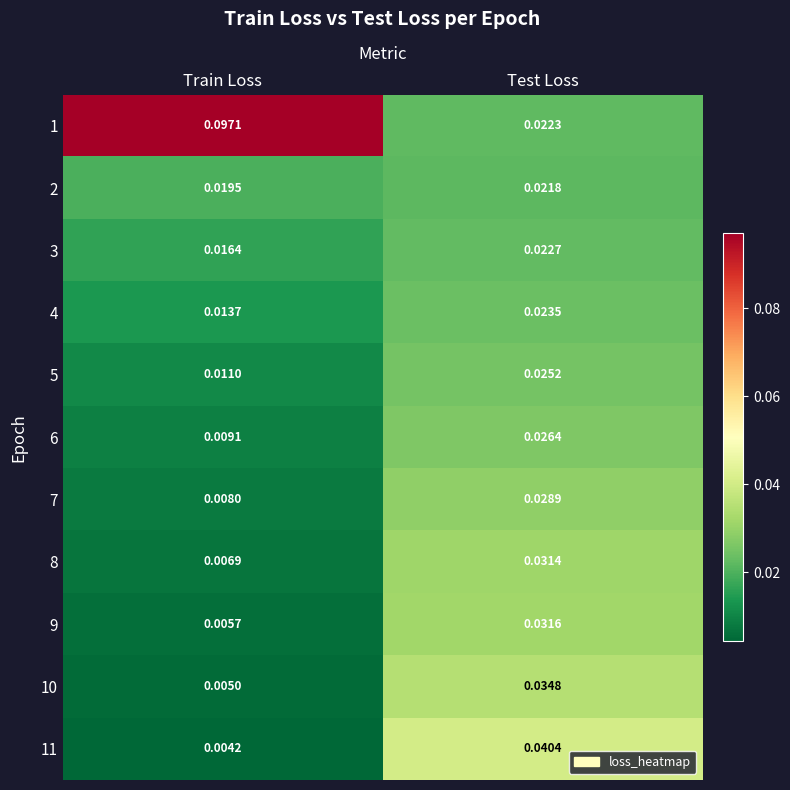

At how many categories does at least one series exceed 0?

2